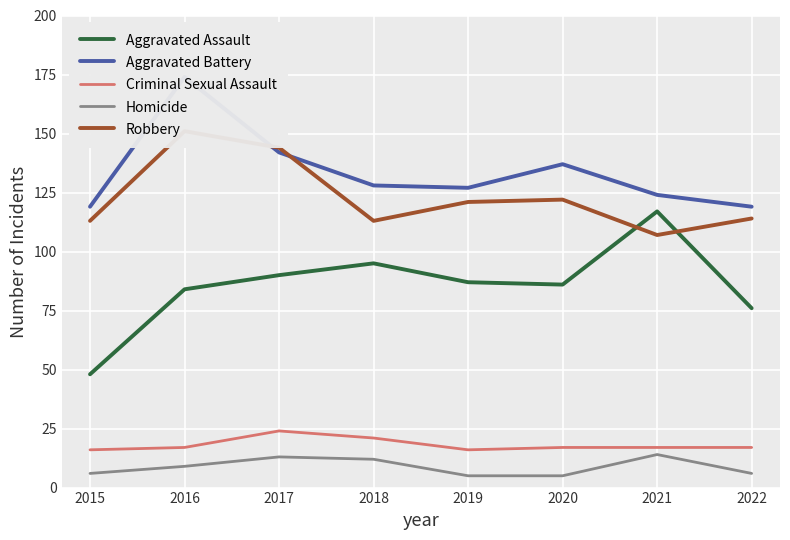

Read the Aggravated Assault value at 2019.

87